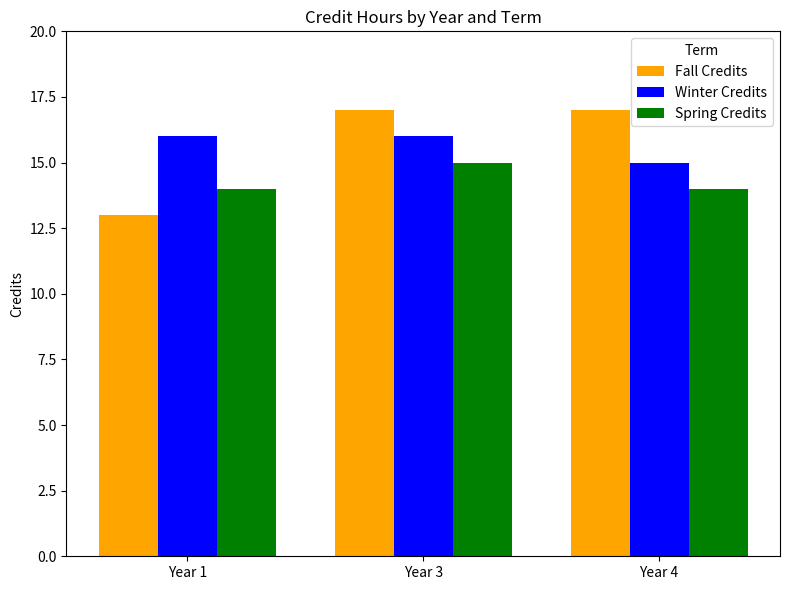

What is the highest value of the Spring Credits series?

15